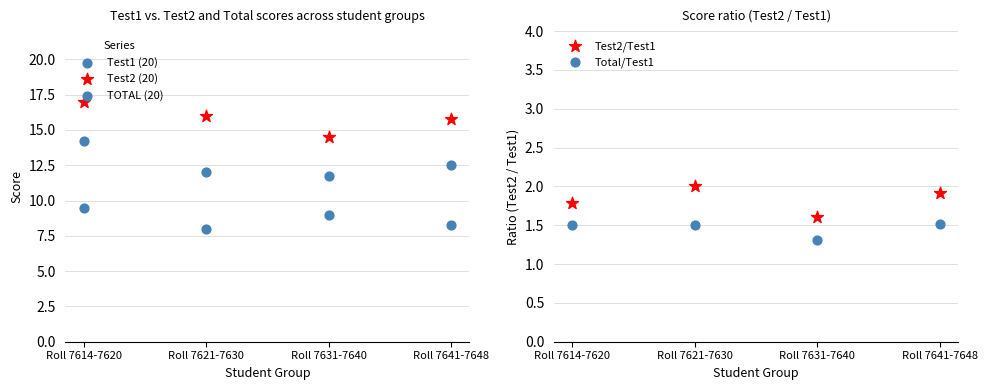

What is the total value across all series at Roll 7621-7630?

39.5